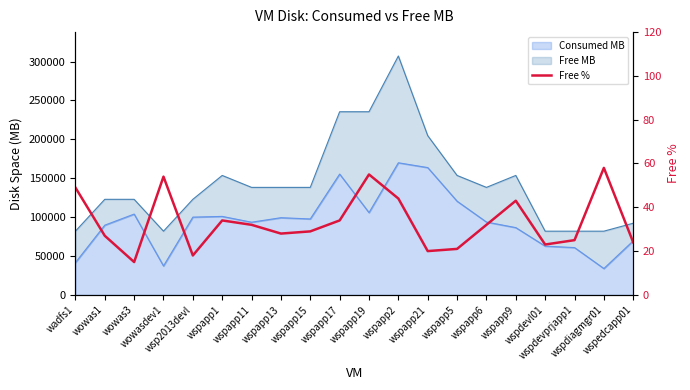

At which label does the data first exceed 32?

wadfs1